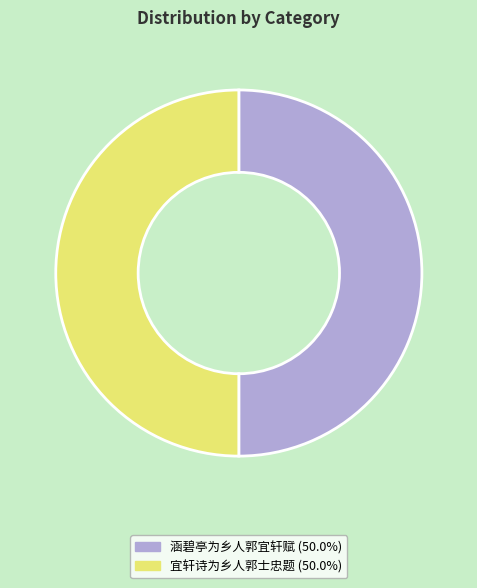

What is the ratio of the value at 宜轩诗为乡人郭士忠题 to the value at 涵碧亭为乡人郭宜轩赋?

1.0